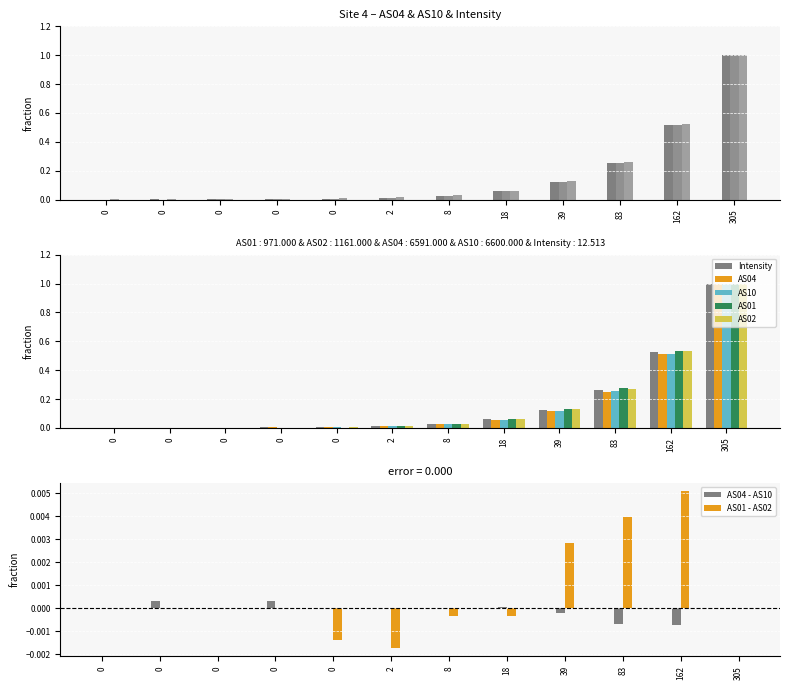

What is the difference between the second highest and minimum values in the AS04 series?

0.5